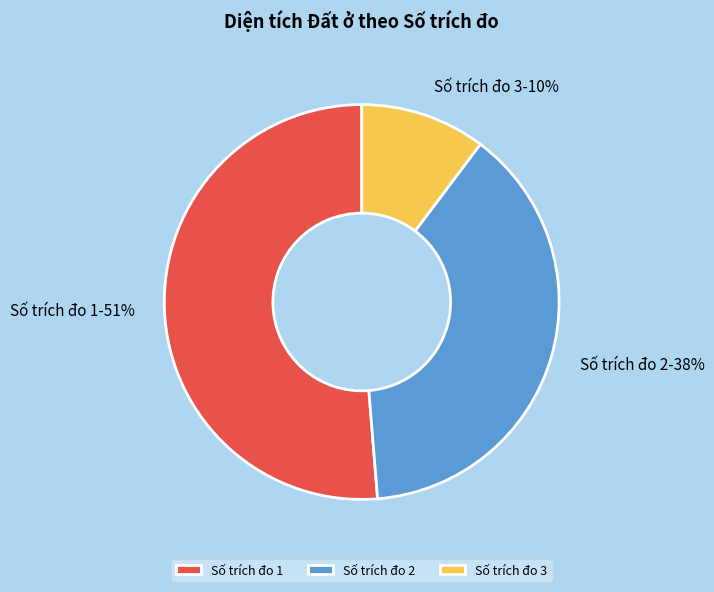

How many slices are in this pie chart?

3